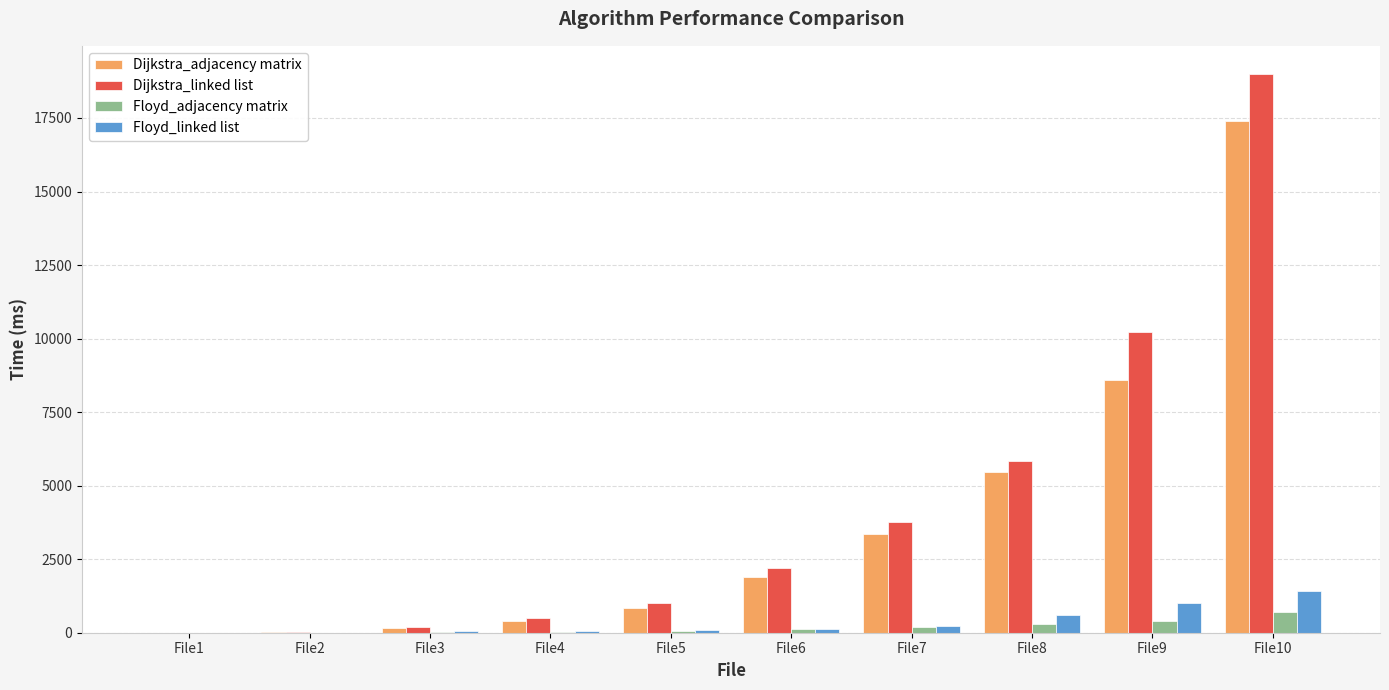

What are all the series names shown in the legend?

Dijkstra_adjacency matrix, Dijkstra_linked list, Floyd_adjacency matrix, Floyd_linked list